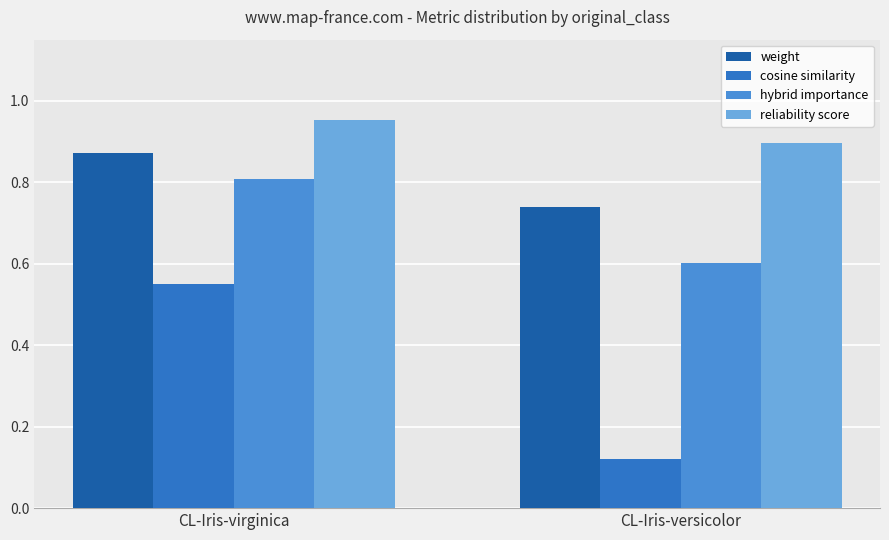

Rank the categories by reliability score value from lowest to highest.

CL-Iris-versicolor, CL-Iris-virginica